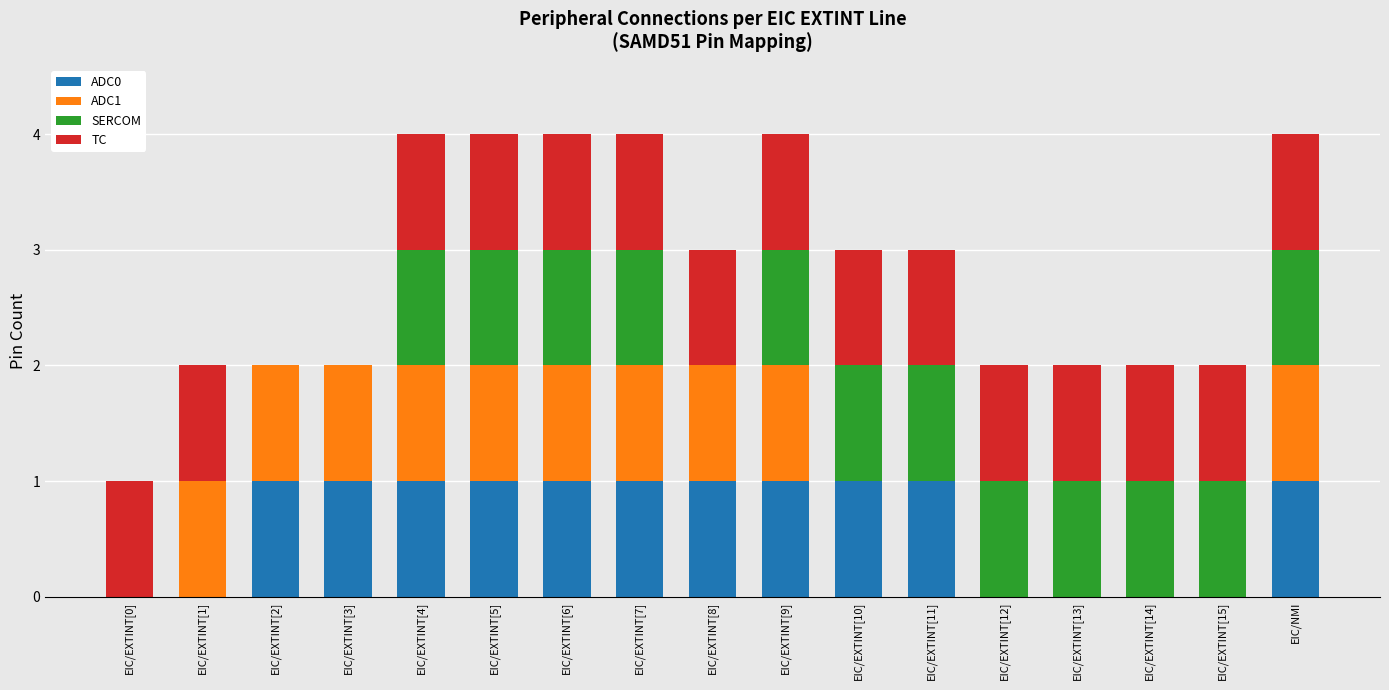

Count the ADC0 values in the range 0 to 1.

17